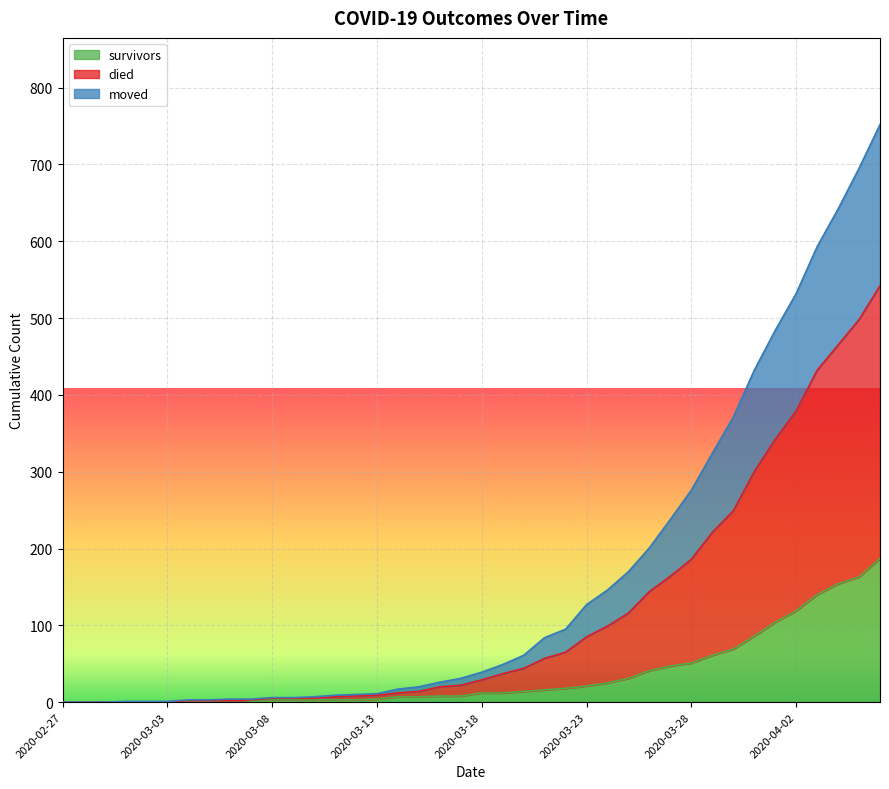

True or false: moved and survivors intersect in this chart.

False